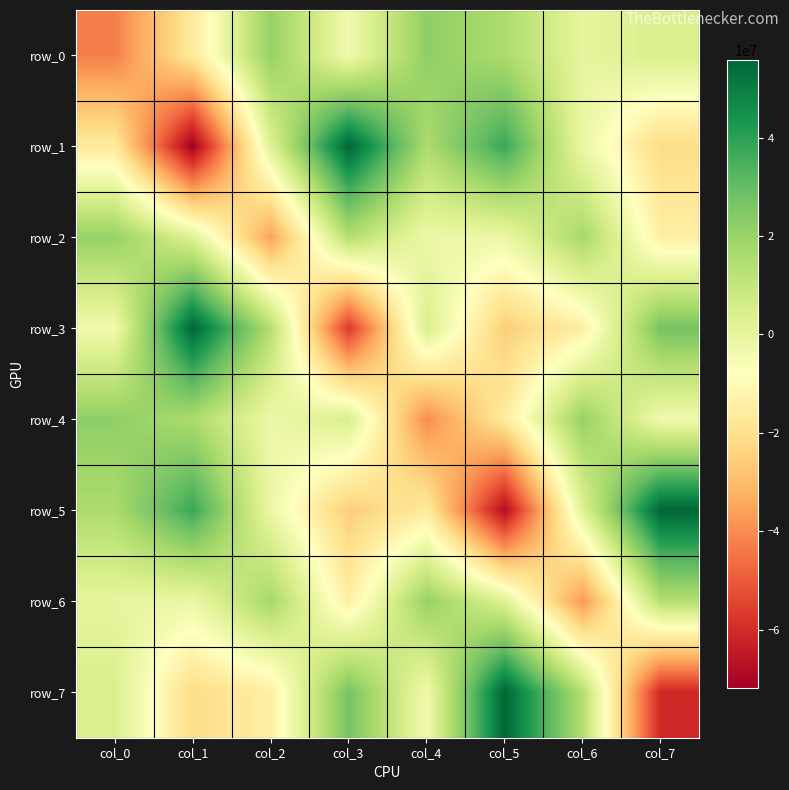

What is the difference between the highest and lowest values at col_5?

123617632.0